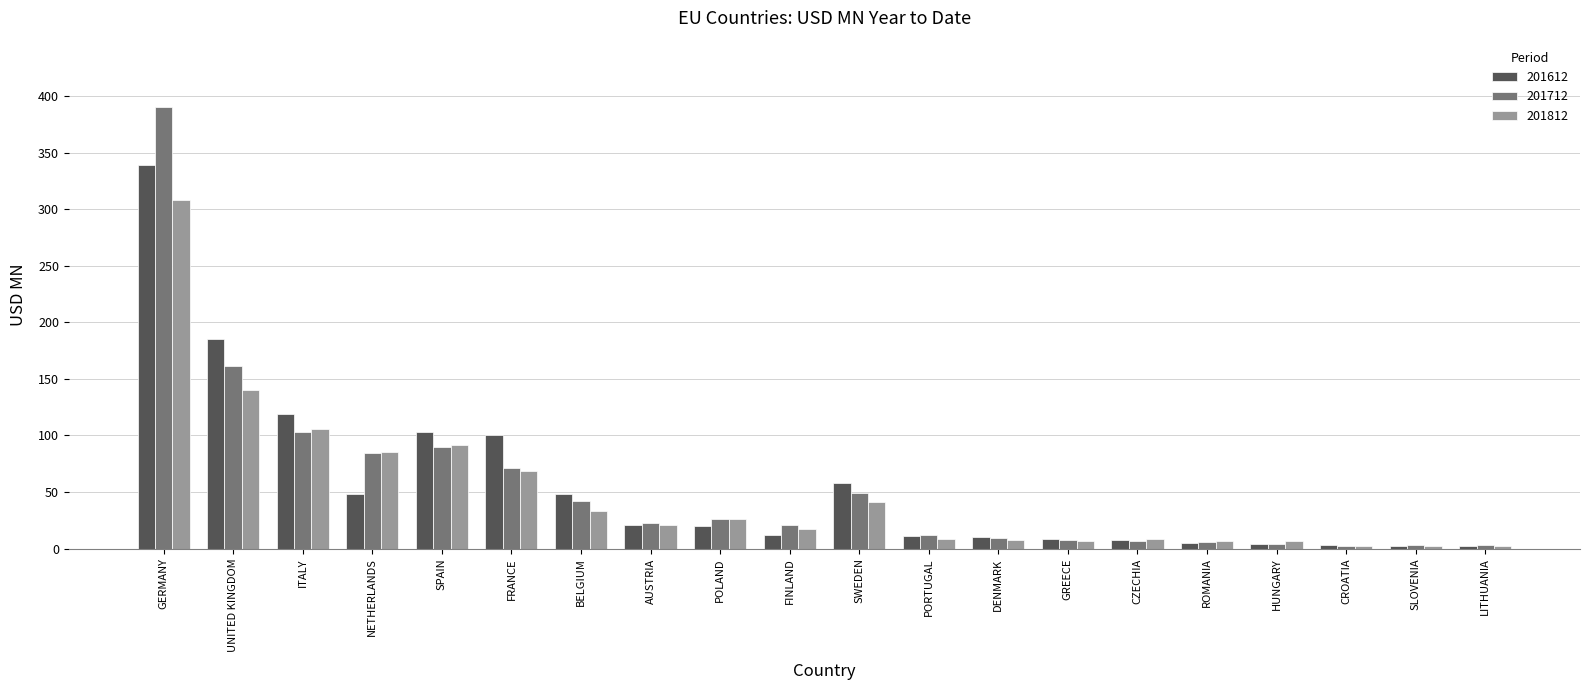

Is it true that 201712 equals 73.7 at BELGIUM?

False